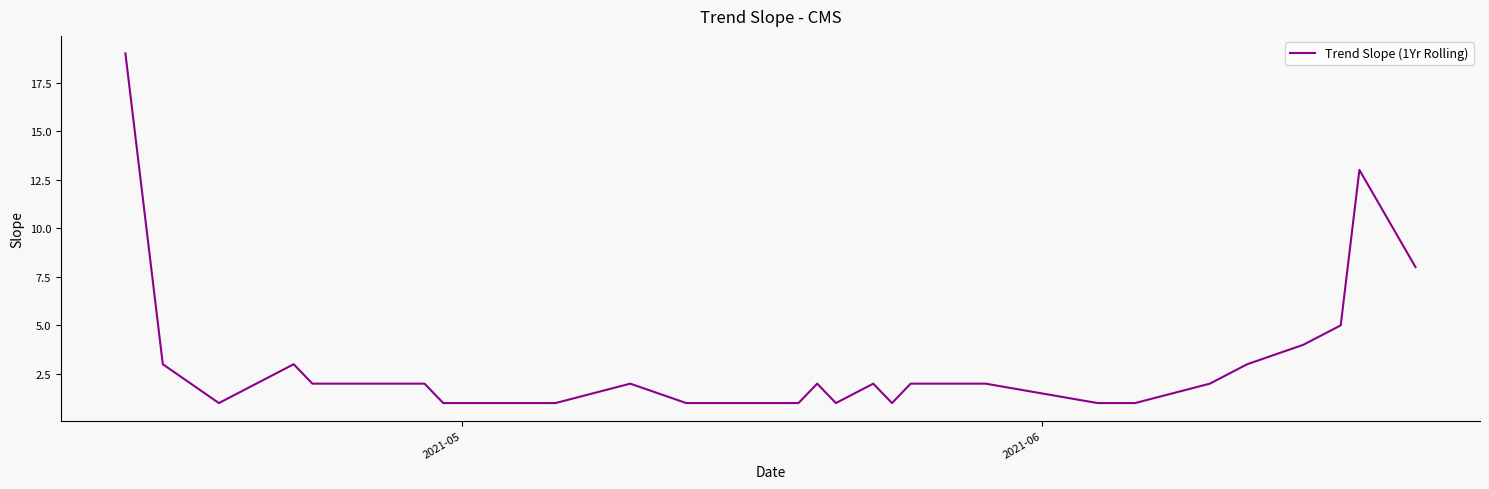

What is the maximum value shown in the chart?

19